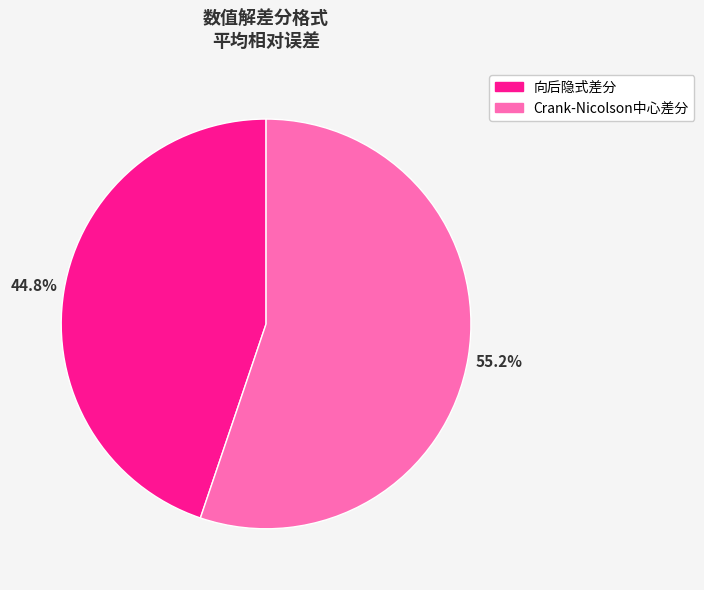

Which slice is the smallest?

向后隐式差分